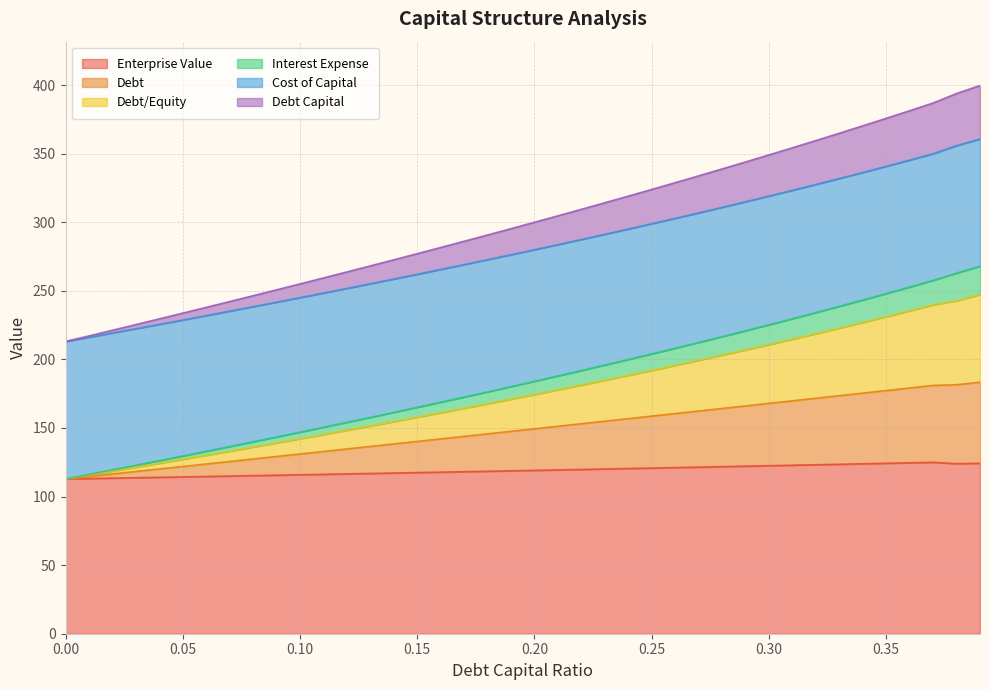

What is the maximum value for Enterprise Value?

125.0